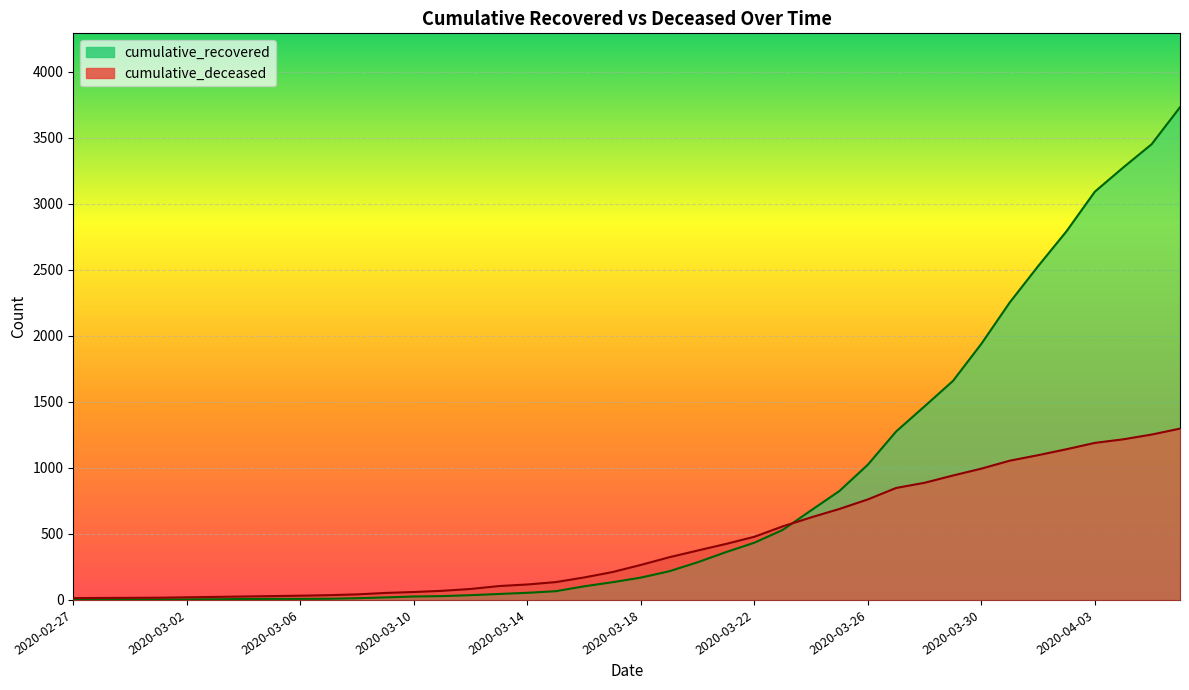

What is the minimum value shown in the chart?

2